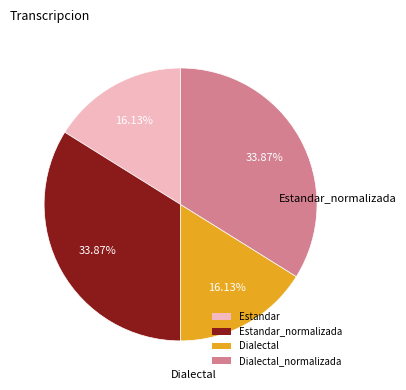

Is Dialectal the majority of the pie?

No